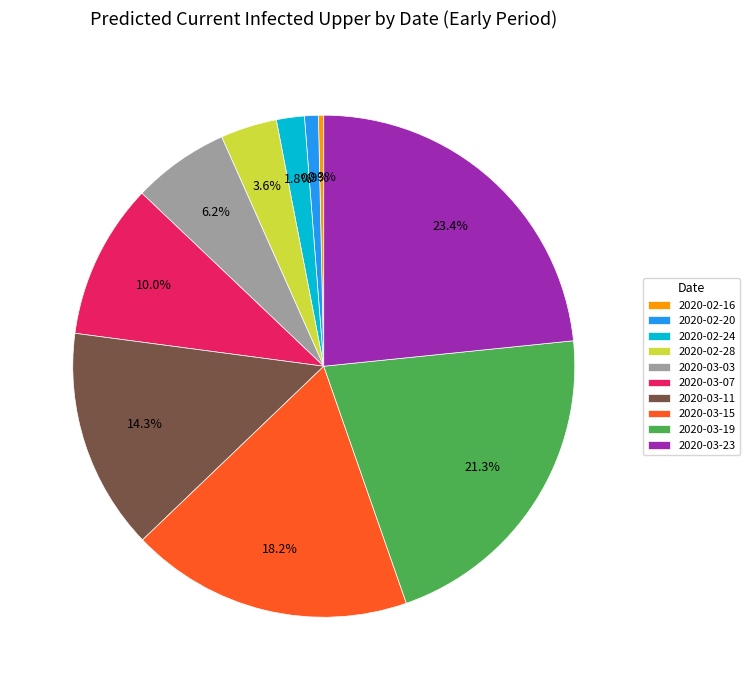

To the nearest percent, what is the average slice percentage?

10%